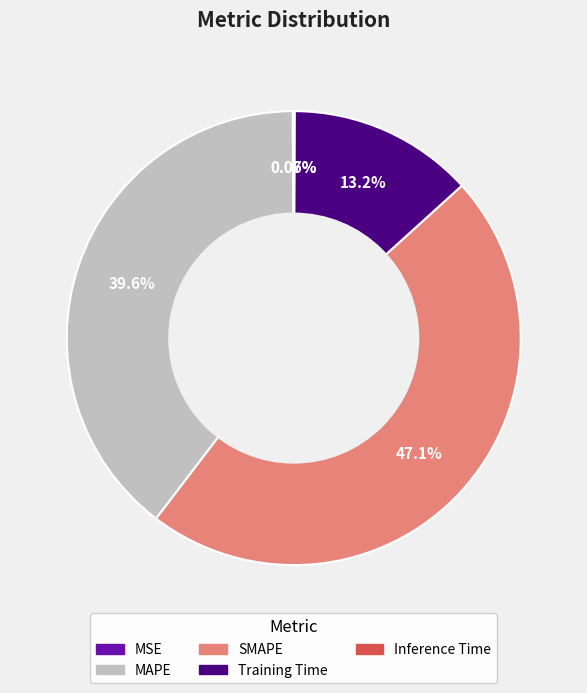

What is the largest slice in the pie chart?

SMAPE